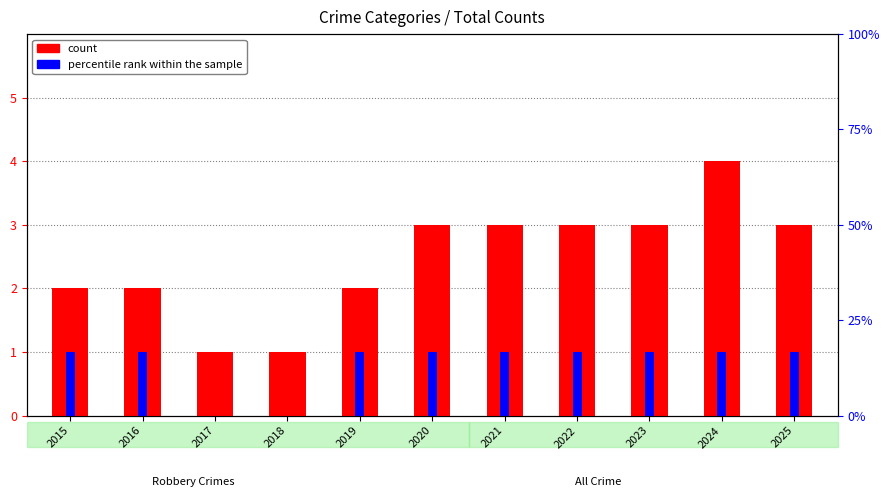

Which series has the largest range (max minus min)?

count